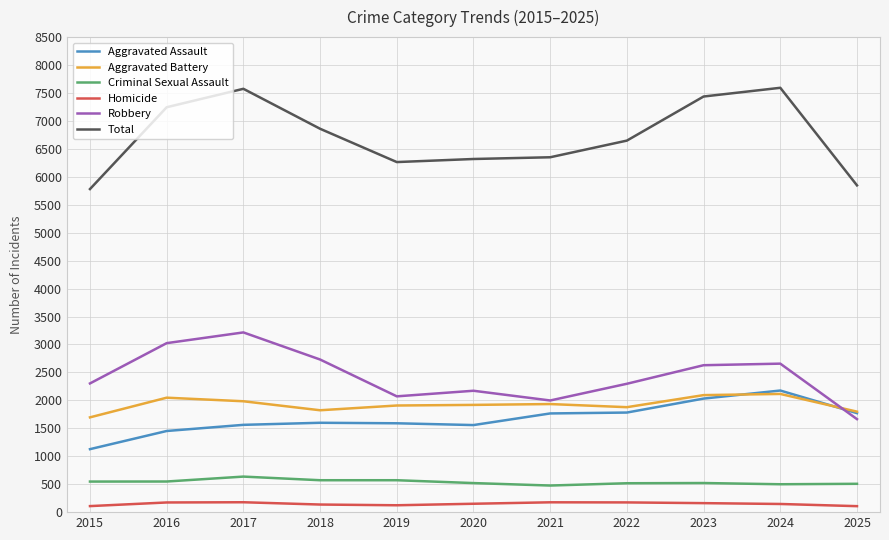

The Criminal Sexual Assault series shows 476 at 2021. True or false?

True